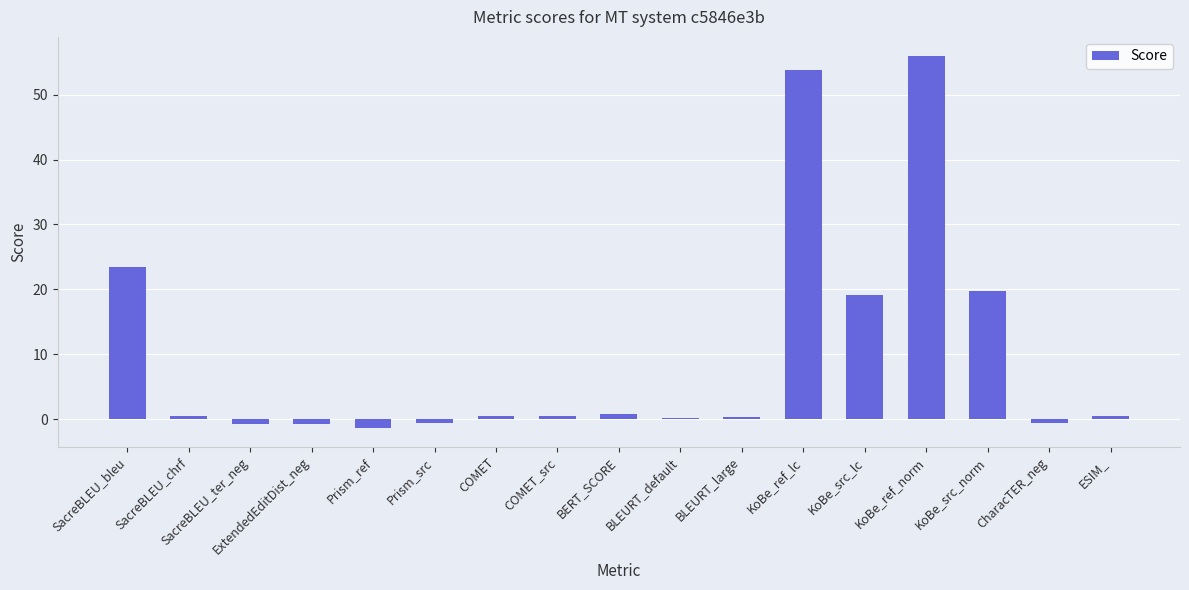

What is the average value?

10.1